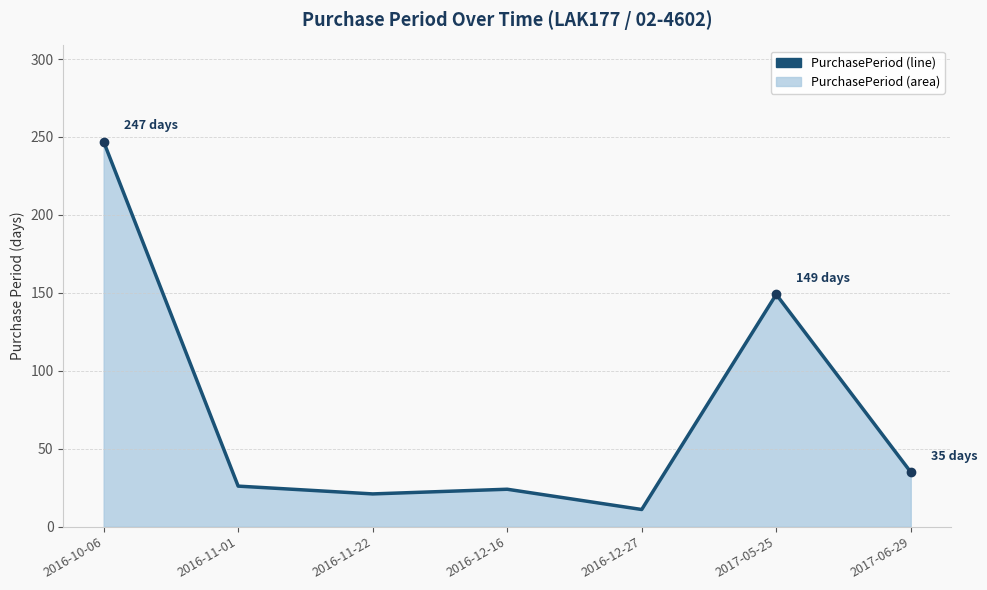

Rank the categories by value from lowest to highest.

2016-12-27, 2016-11-22, 2016-12-16, 2016-11-01, 2017-06-29, 2017-05-25, 2016-10-06